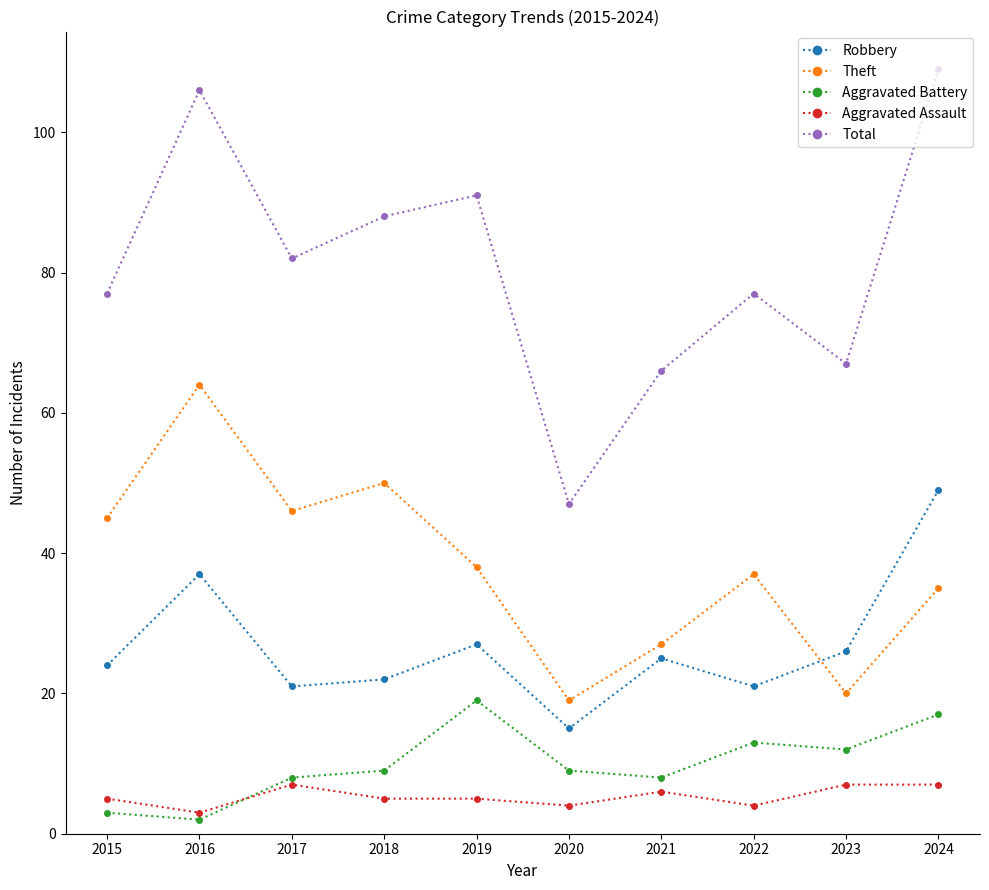

At which label is Theft closest to 41?

2019